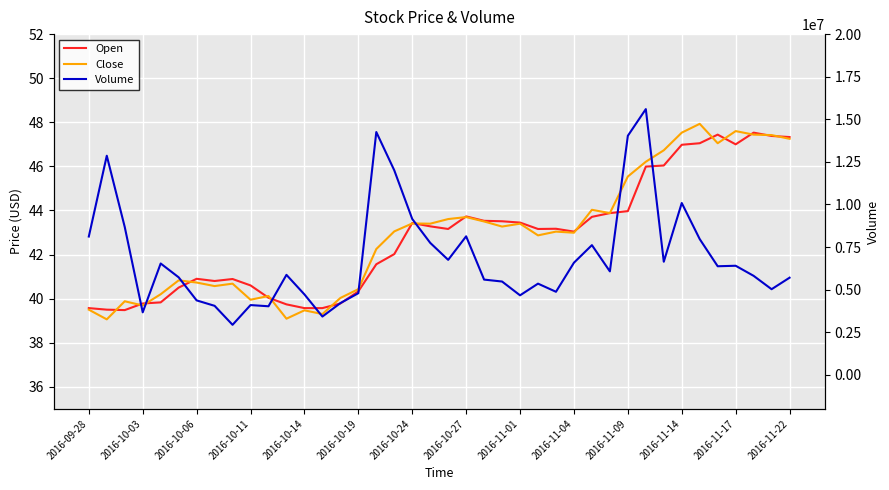

What is the difference between the highest and lowest values at 2016-11-14?

10084293.0